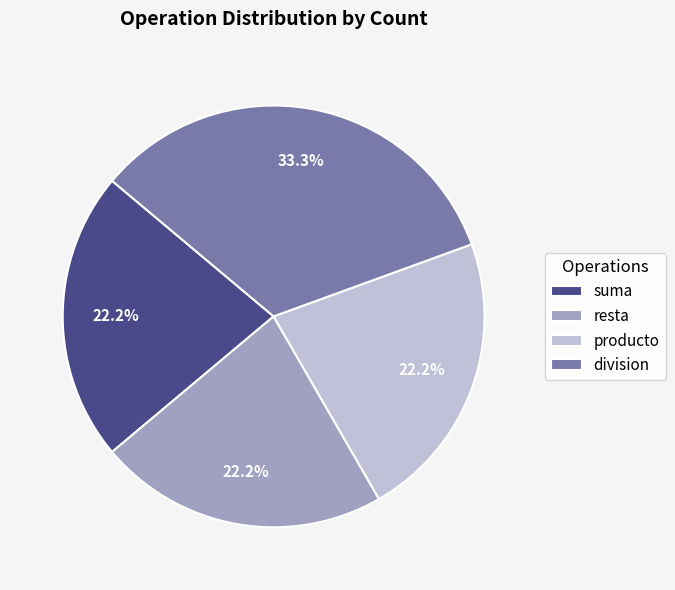

How many segments does this pie chart have?

4